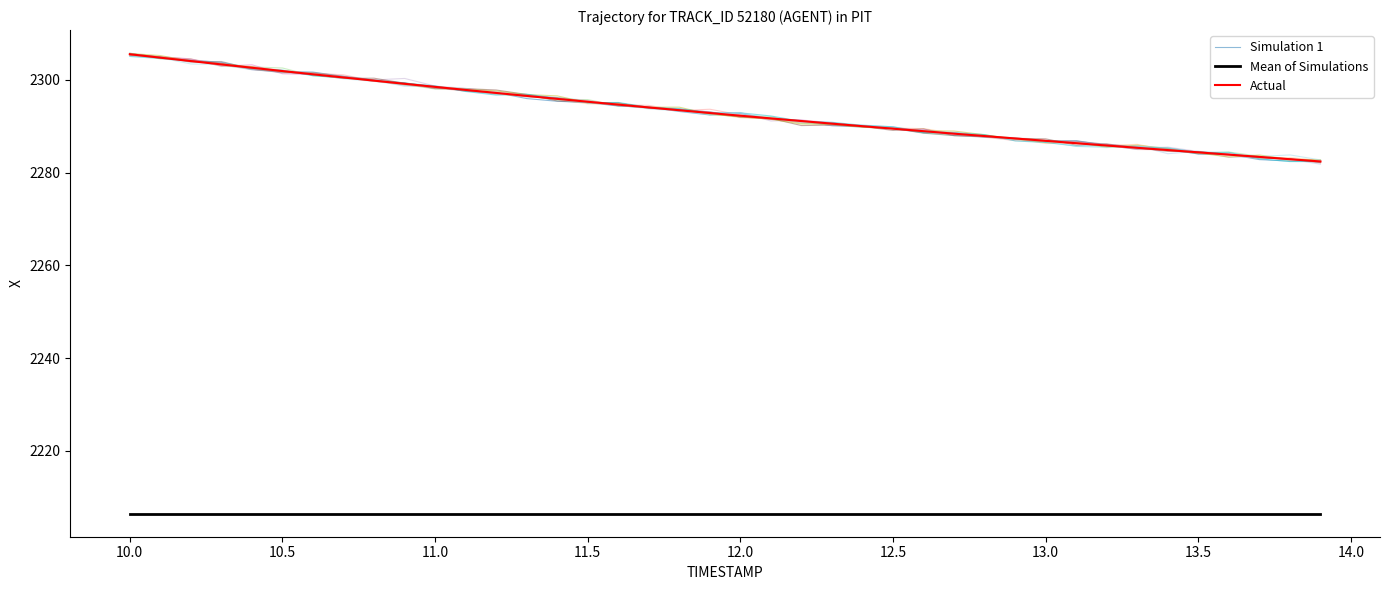

What is the minimum value for Simulation 1?

2282.4